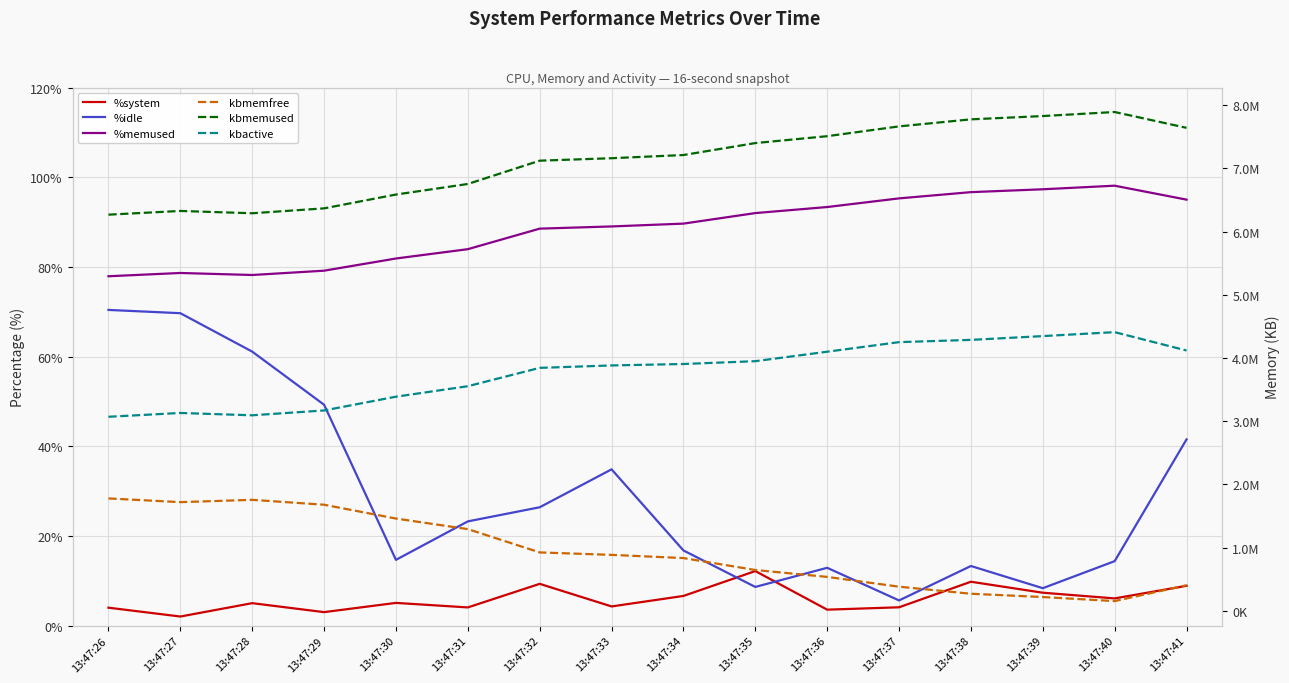

Is it true that kbmemused equals 6267064.0 at 13:47:26?

True